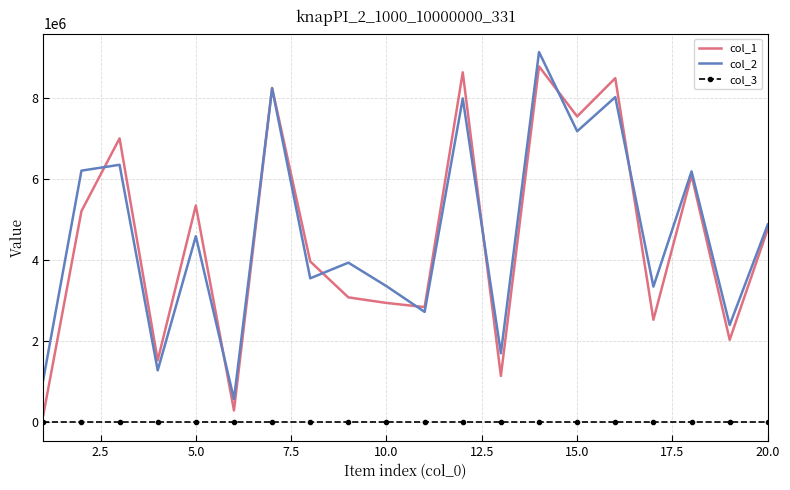

Rank the series by their maximum value, from lowest to highest.

col_3, col_1, col_2